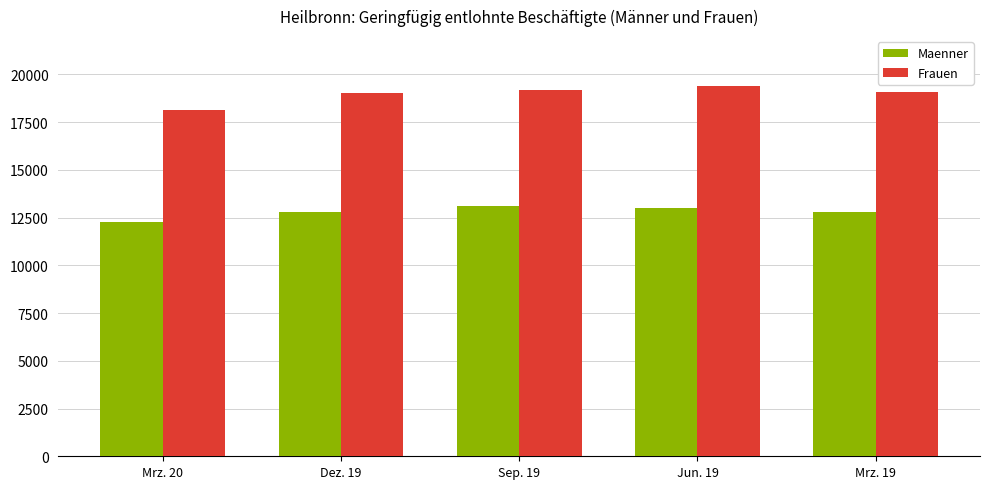

Are the bars horizontal?

No